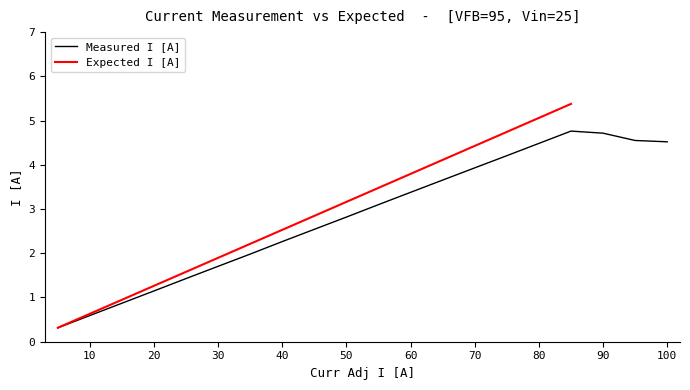

Which has a higher value, 20 or 95?

95